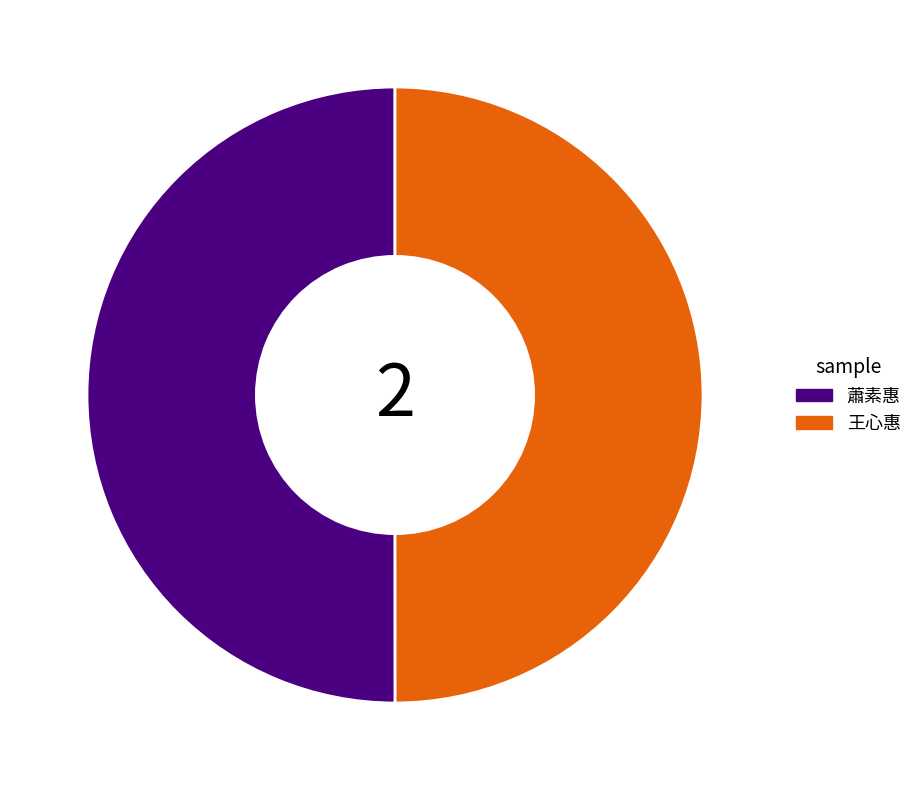

Approximately how many times larger is the value at 王心惠 compared to 蕭素惠?

1.0